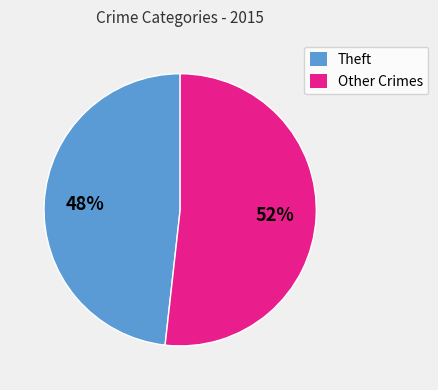

To the nearest percent, what percentage of the pie is Other Crimes?

52%